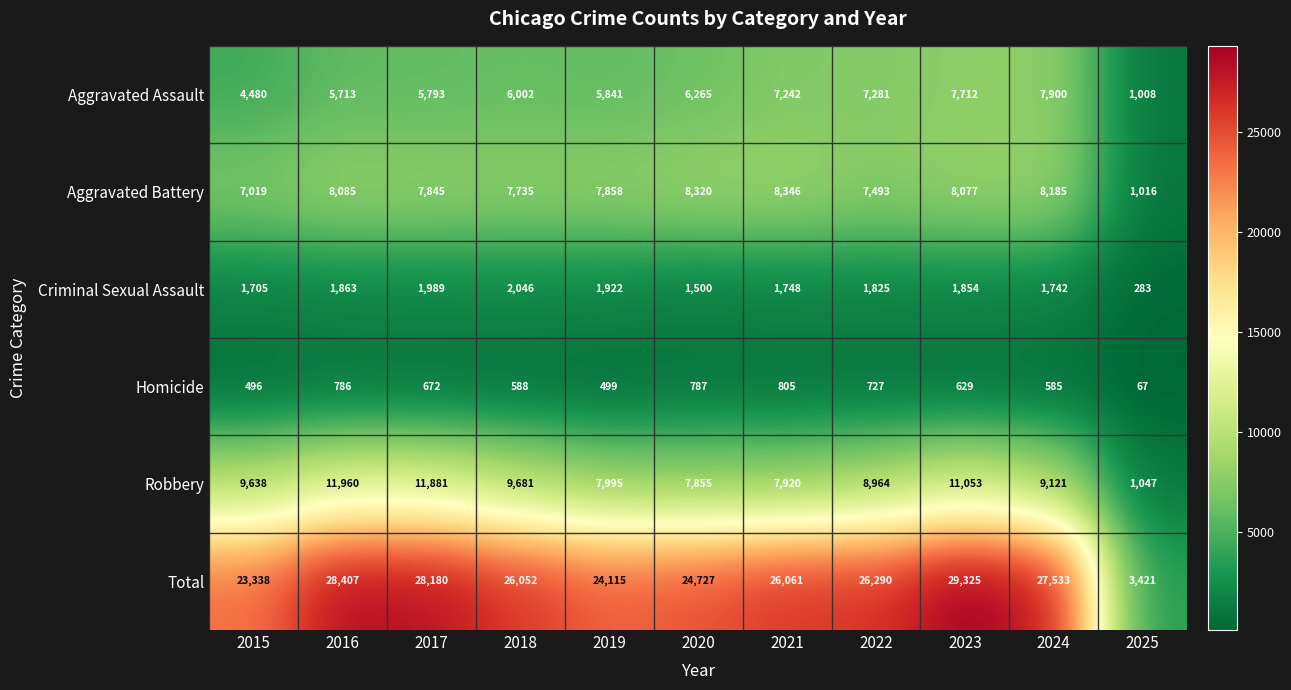

At which label does Robbery reach its peak?

2016